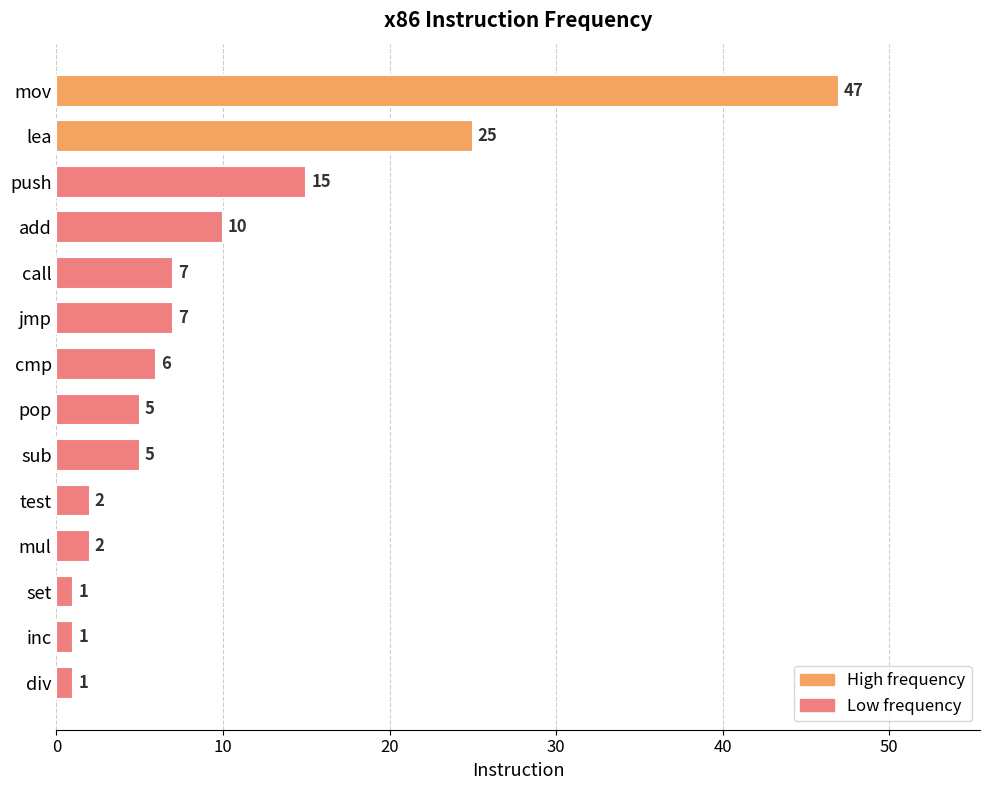

Approximately how many times larger is the value at add compared to push?

0.7